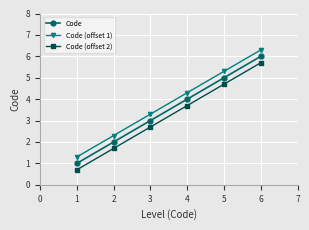

Is it true that Code (offset 2) equals 8.3 at 6?

False